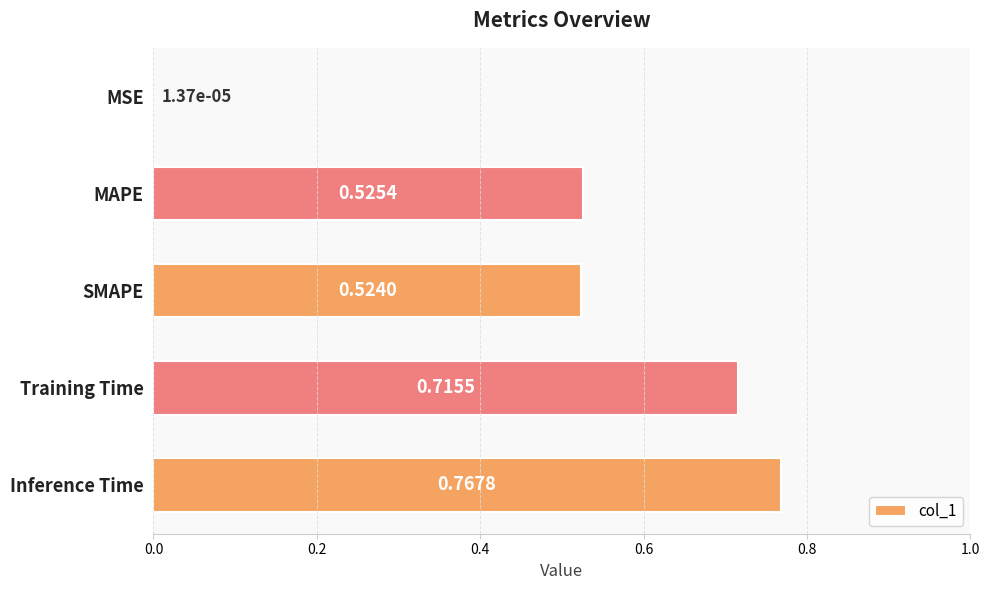

Where is the data nearest to the value 0?

MSE